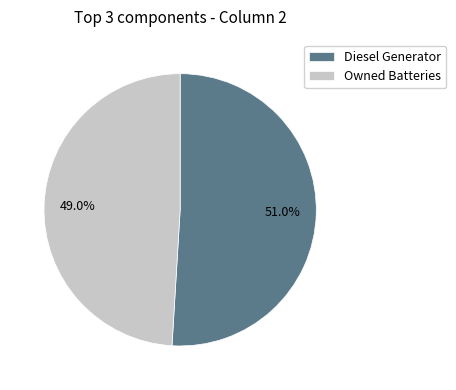

Is the sum of Diesel Generator and Owned Batteries greater than half?

Yes